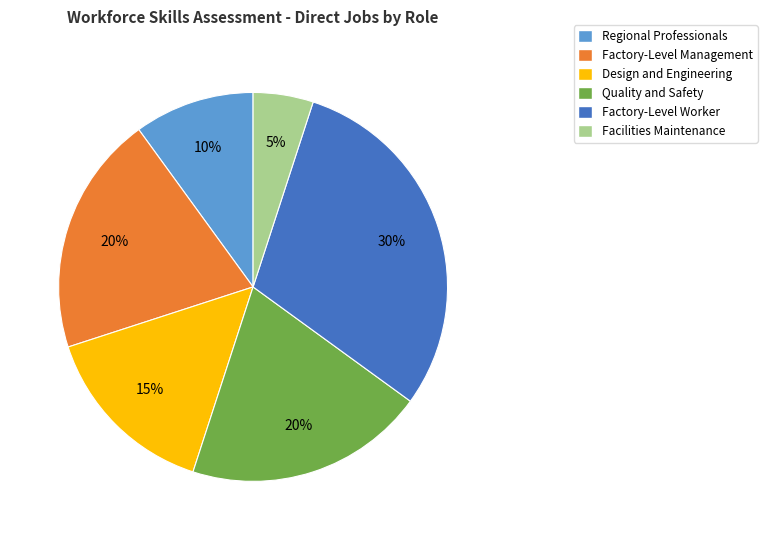

To the nearest percent, what is the difference between the Factory-Level Worker and Design and Engineering slice percentages?

15%